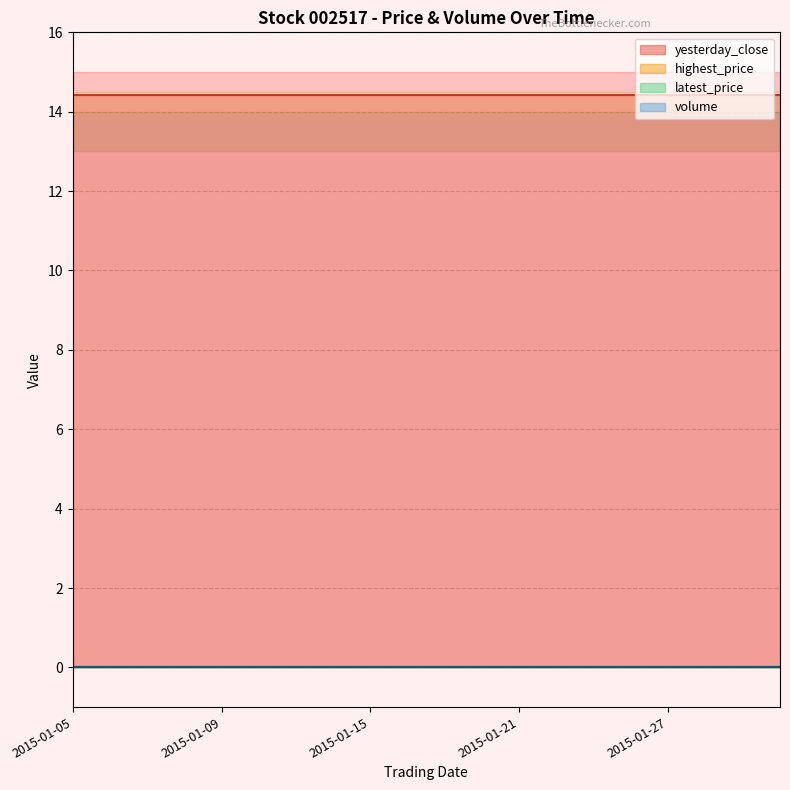

The yesterday_close series shows 18.9 at 2015-01-15. True or false?

False